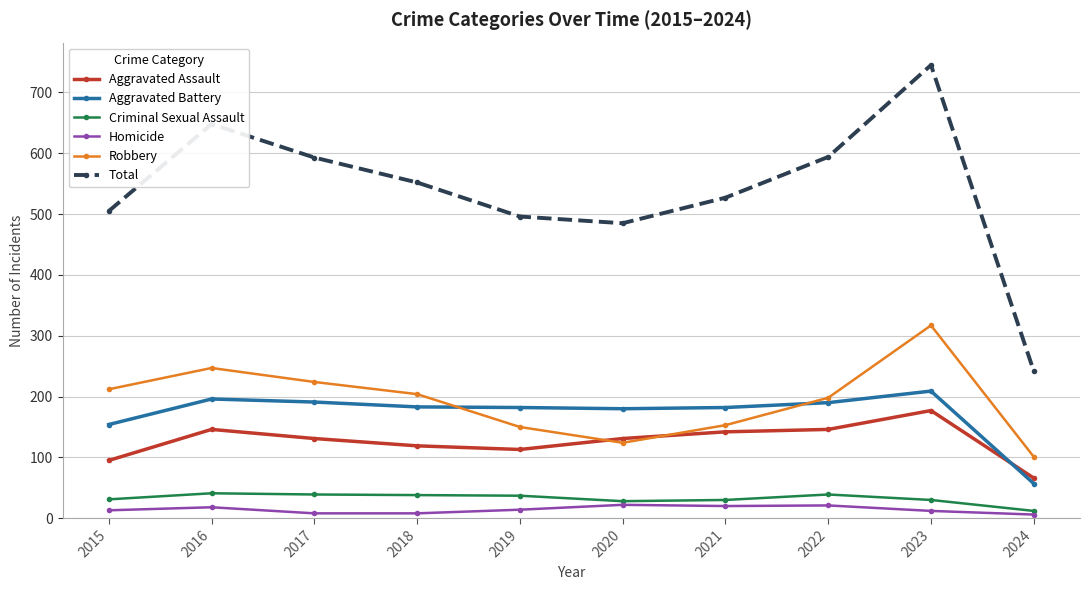

Where is the first local maximum for Total?

2016